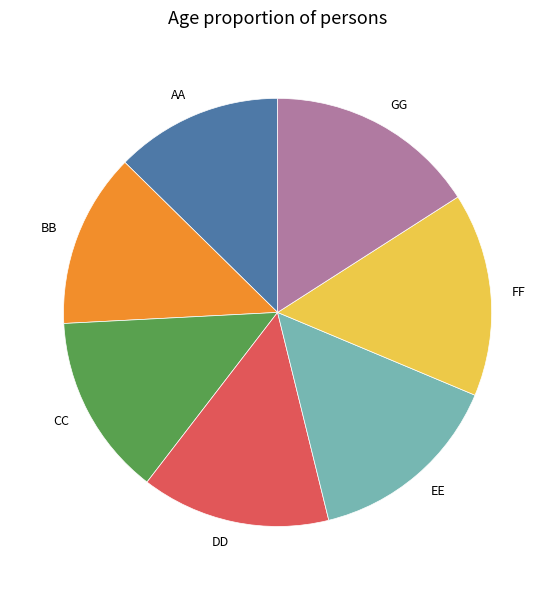

Rank the categories by value from lowest to highest.

AA, BB, CC, DD, EE, FF, GG